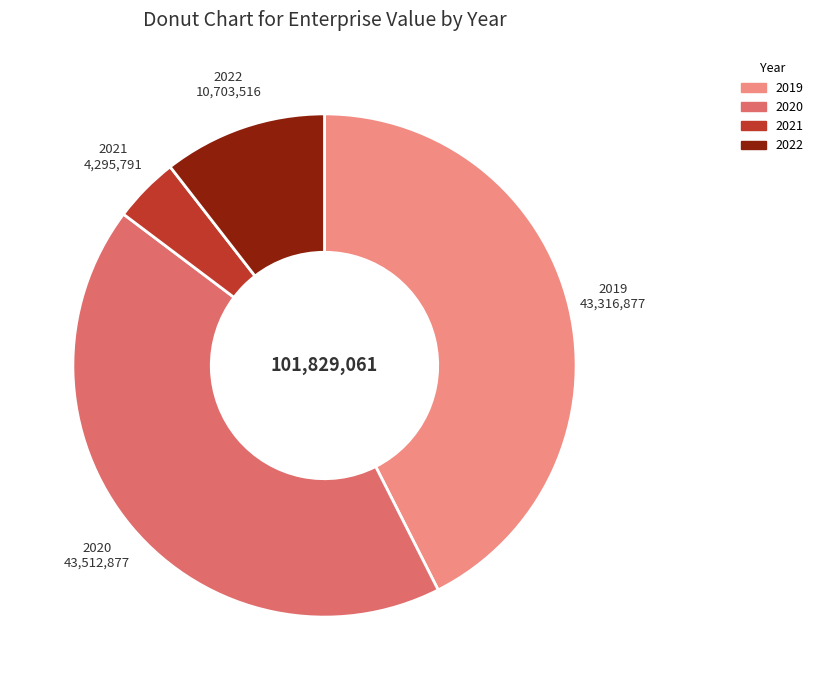

Is the sum of 2021 and 2022 greater than half?

No